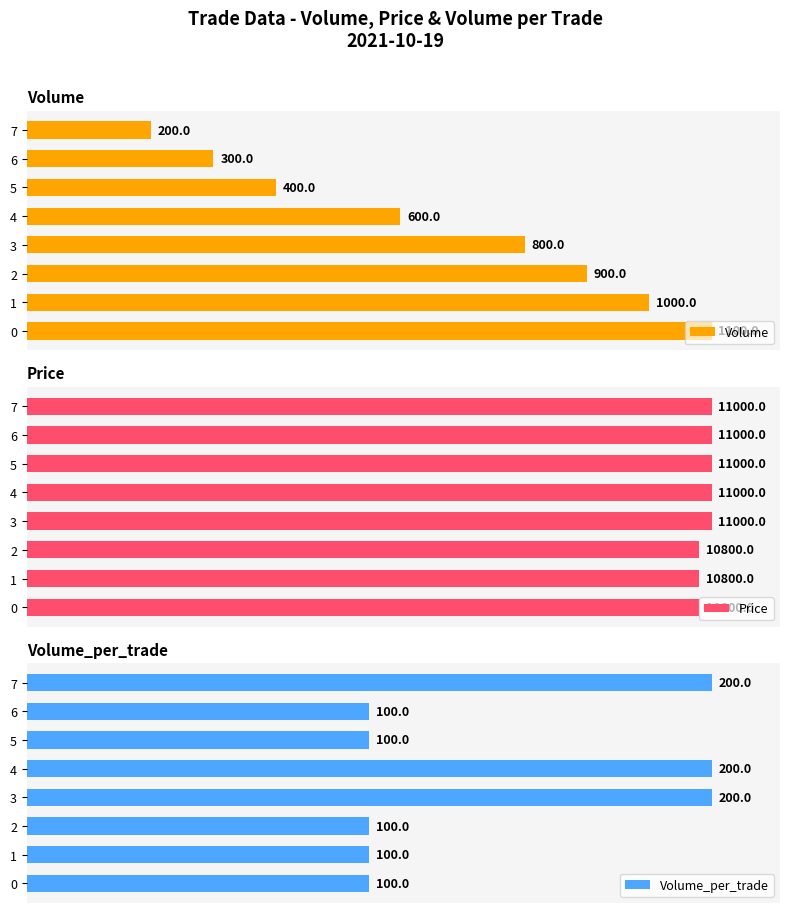

At which category is the sum across all series the highest?

3